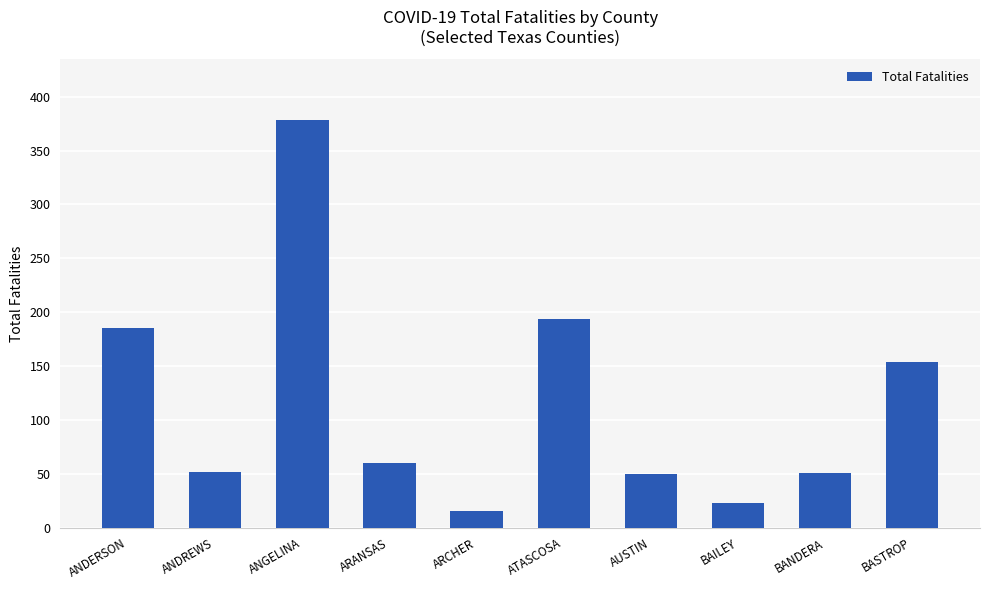

What is the difference between the second highest and minimum values?

179